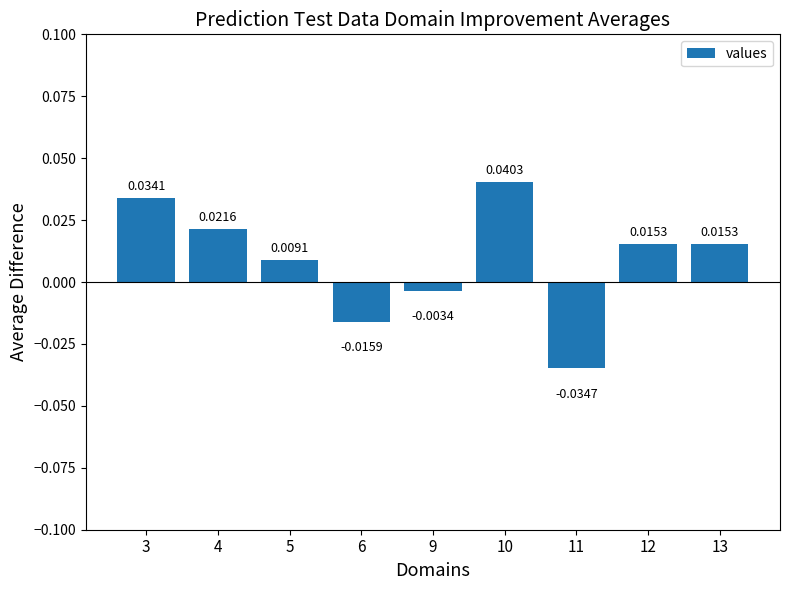

Are the bars horizontal?

No